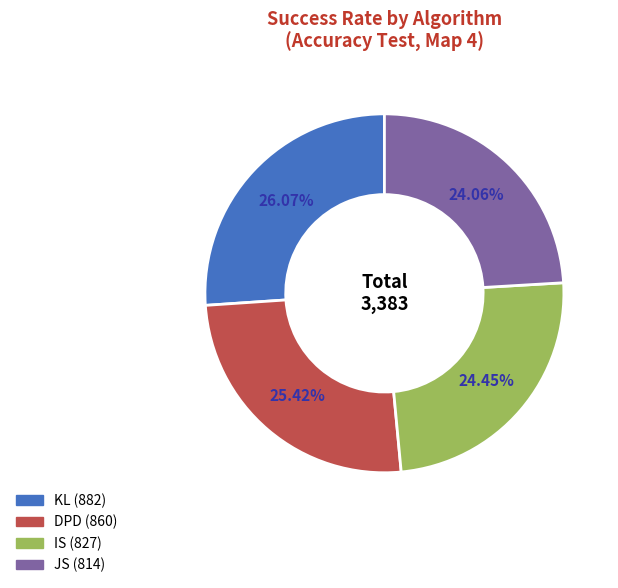

How many segments does this pie chart have?

4